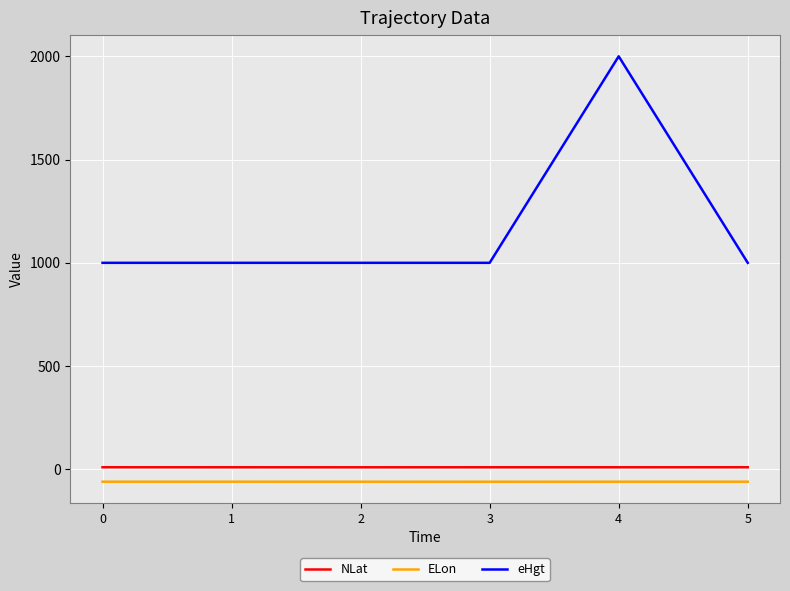

True or false: eHgt and ELon cross at least once.

False